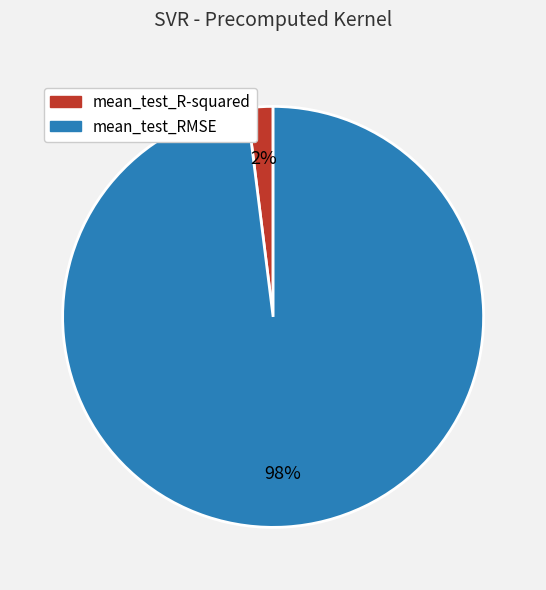

Combined, do mean_test_R-squared and mean_test_RMSE account for over 50%?

Yes